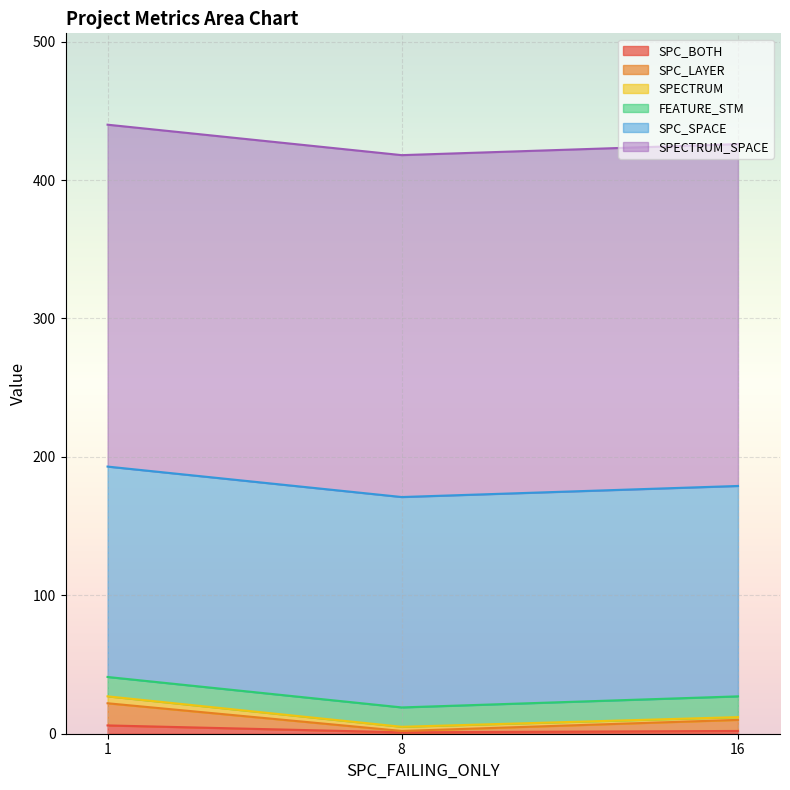

What is the sum of the SPC_BOTH values at 1 and 8?

7